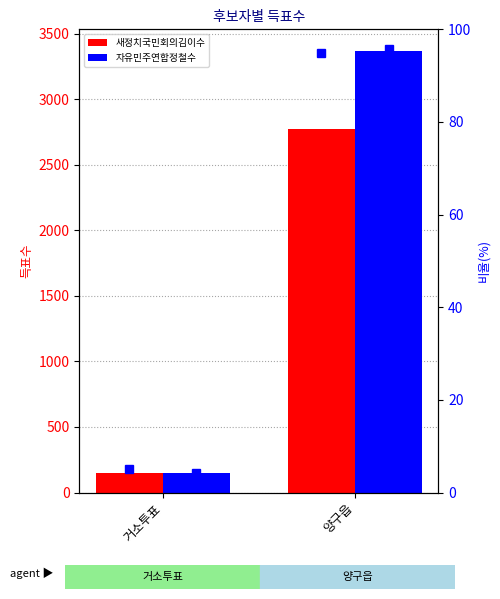

Rank the series by their average value, from lowest to highest.

새정치국민회의김이수, 자유민주연합정철수